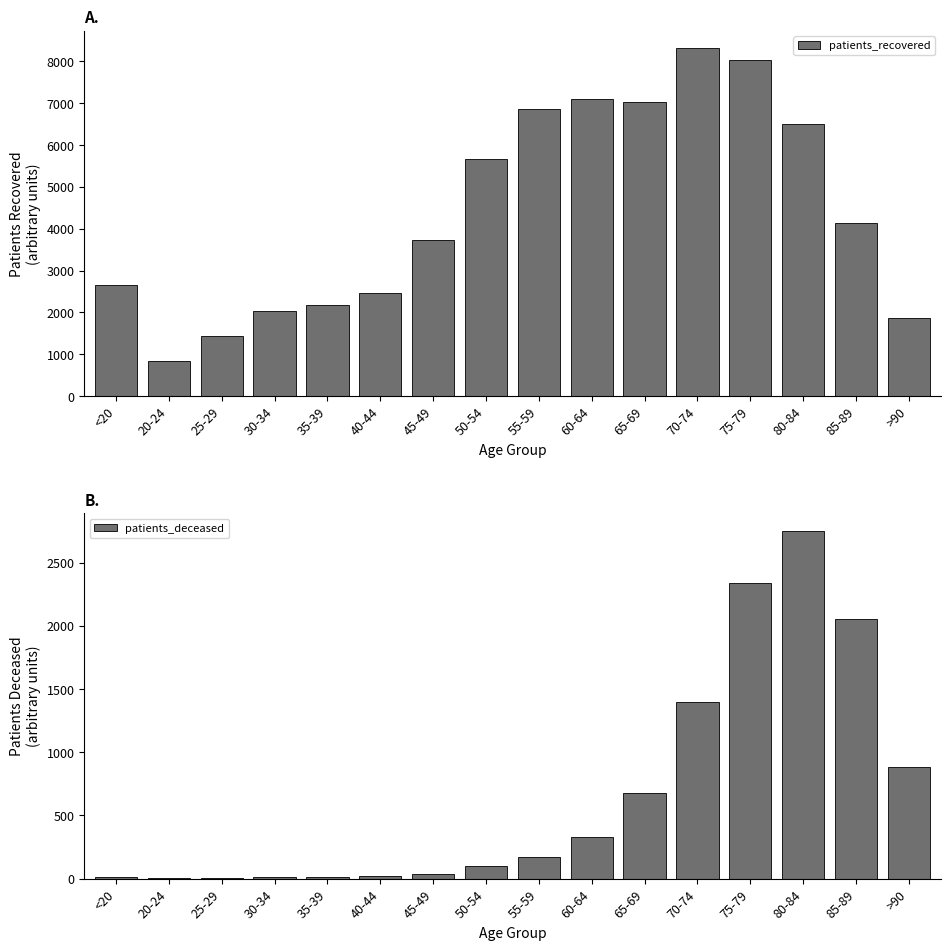

Reading right to left, what are all the values shown in this chart?

patients_recovered: 1857	4138	6501	8044	8318	7036	7111	6857	5678	3737	2473	2168	2031	1425	836	2666
patients_deceased: 887	2053	2752	2341	1395	680	332	170	97	33	19	12	13	3	3	11